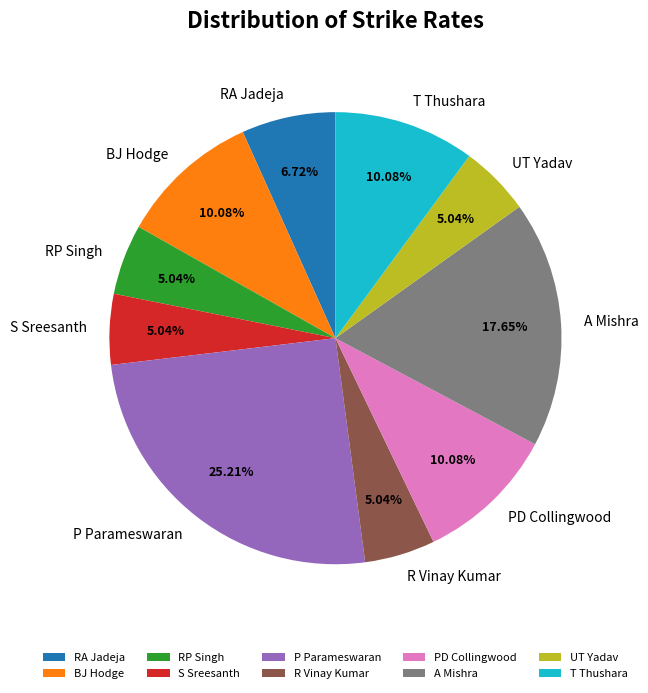

To the nearest percent, what percentage of the pie is UT Yadav?

5%